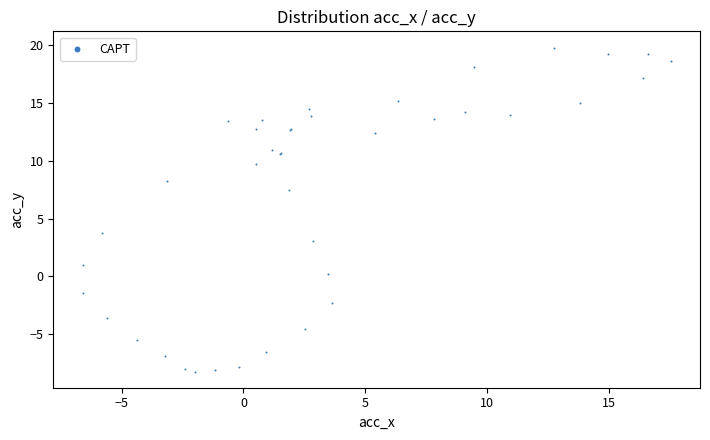

What Y value in the scatter plot is closest to 5?

3.7